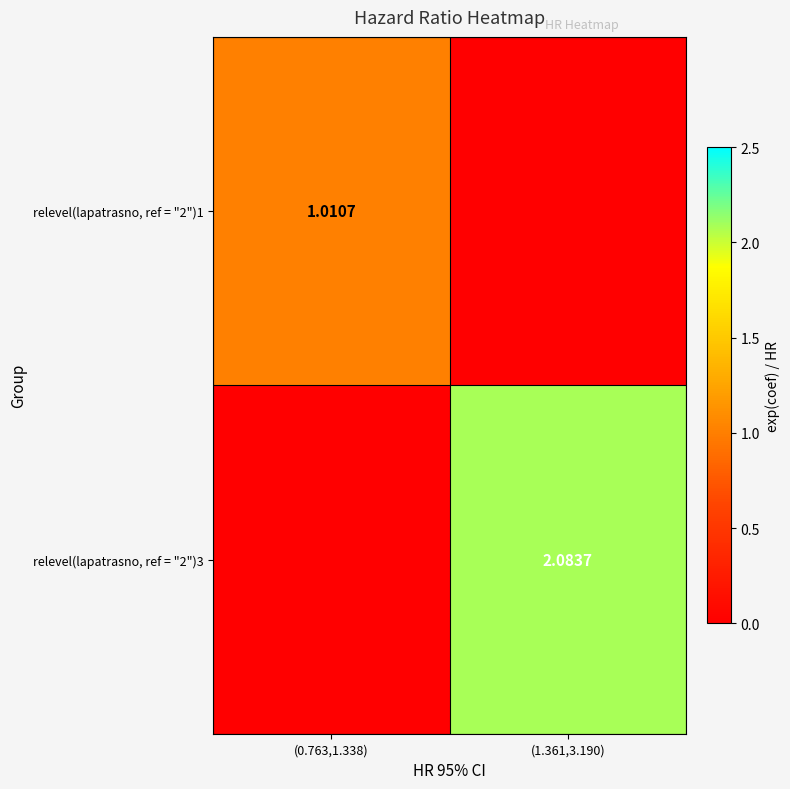

Which category has the highest value in the relevel(lapatrasno, ref = "2")1 series?

(0.763,1.338)